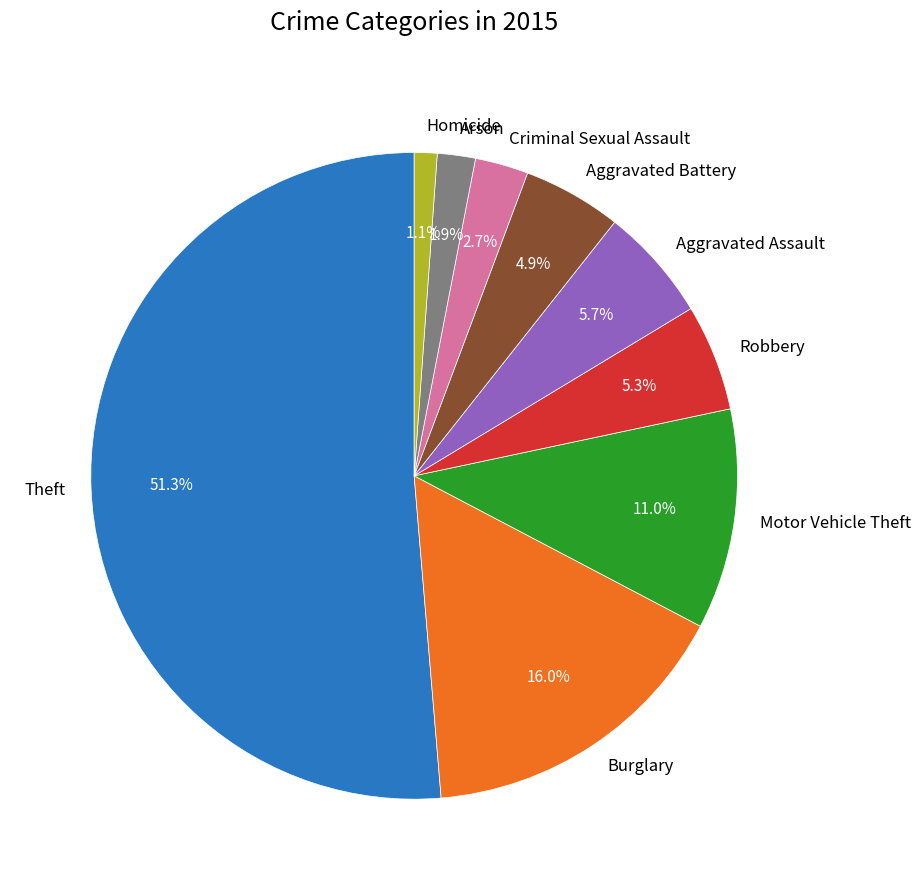

Is there any slice that represents more than half of the pie?

Yes